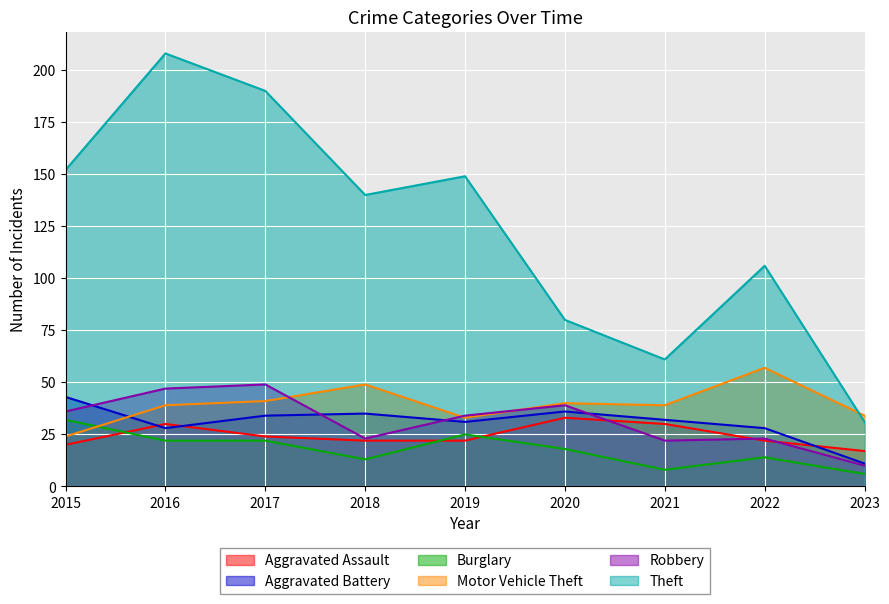

Which category has the highest value in the Aggravated Assault series?

2020